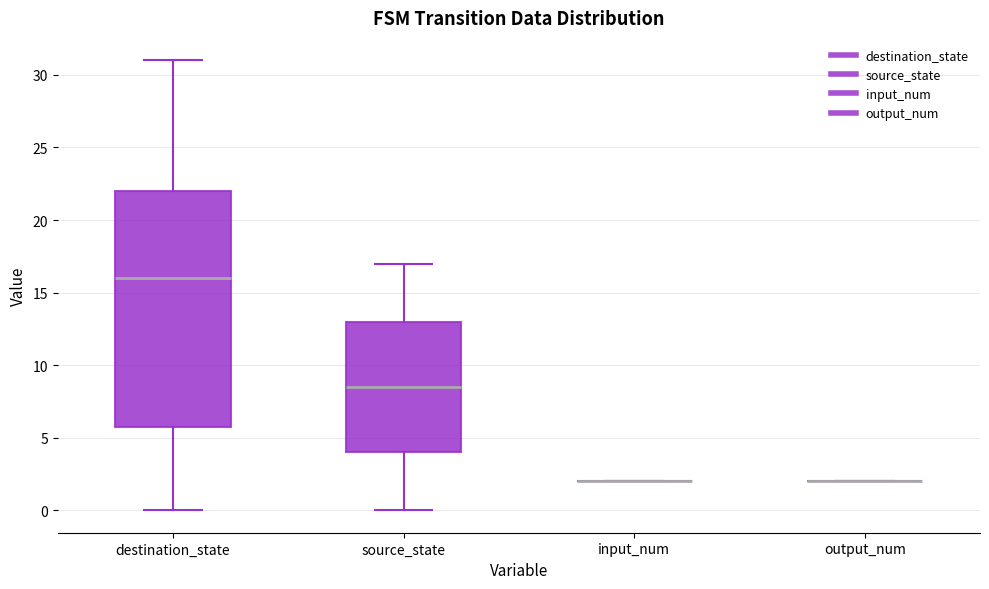

Which box is the tallest, from its lower edge to its upper edge?

destination_state